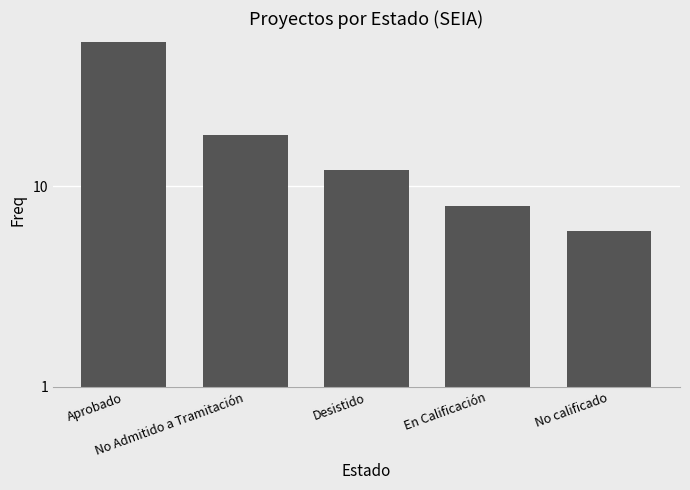

Are the bars horizontal?

No